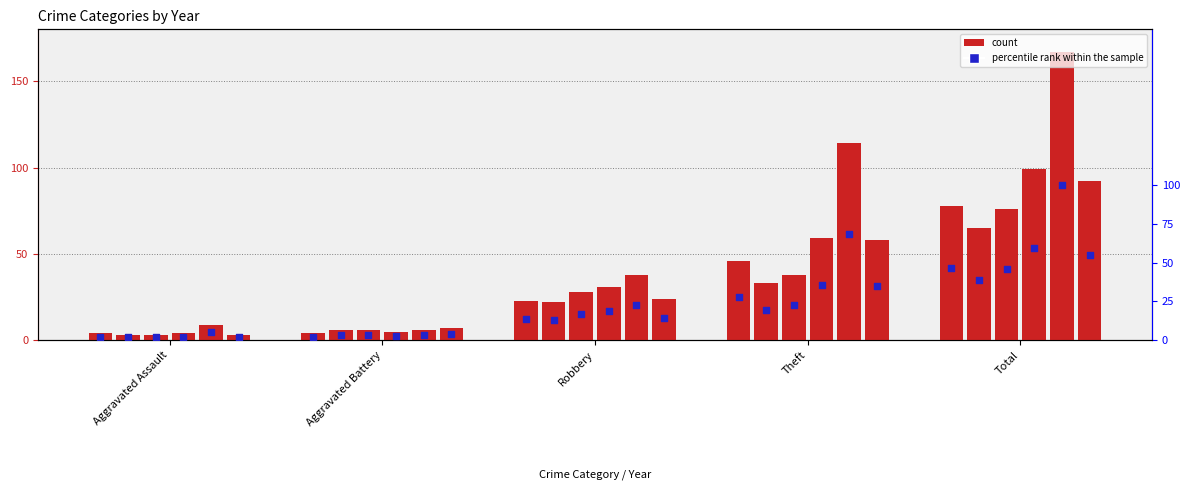

What is the change in value from Aggravated Battery to Total?

+44.3